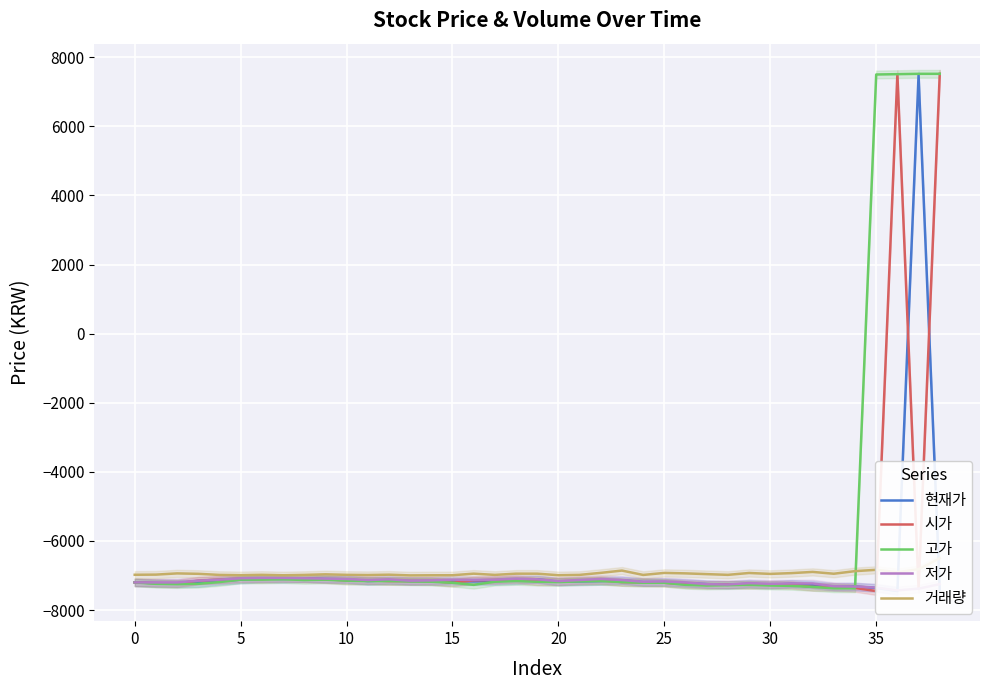

How many values in 고가 are below zero?

35